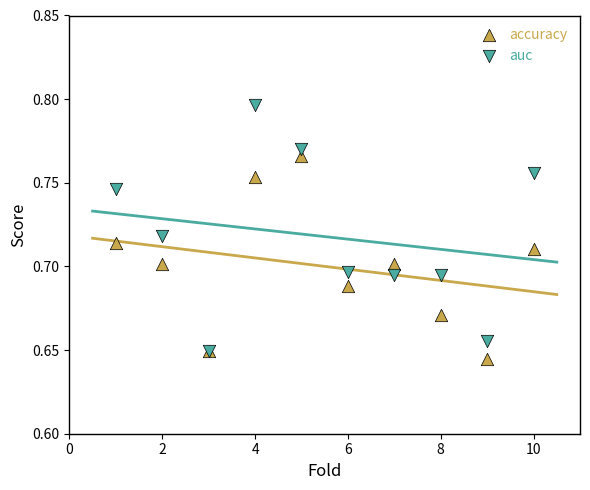

Which series reaches the minimum Y coordinate?

accuracy